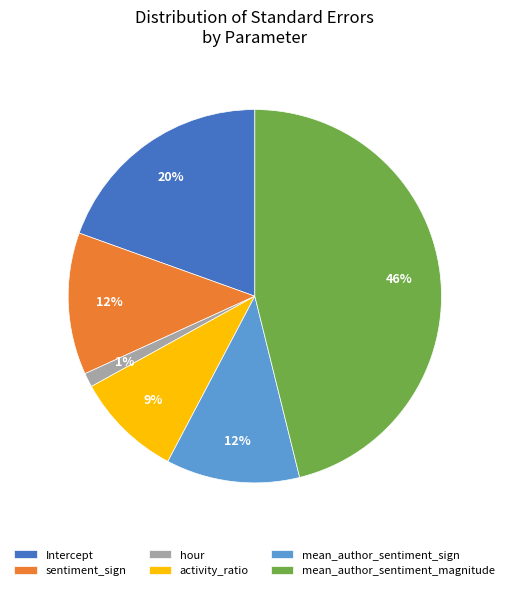

True or false: activity_ratio accounts for 1% of the total.

False